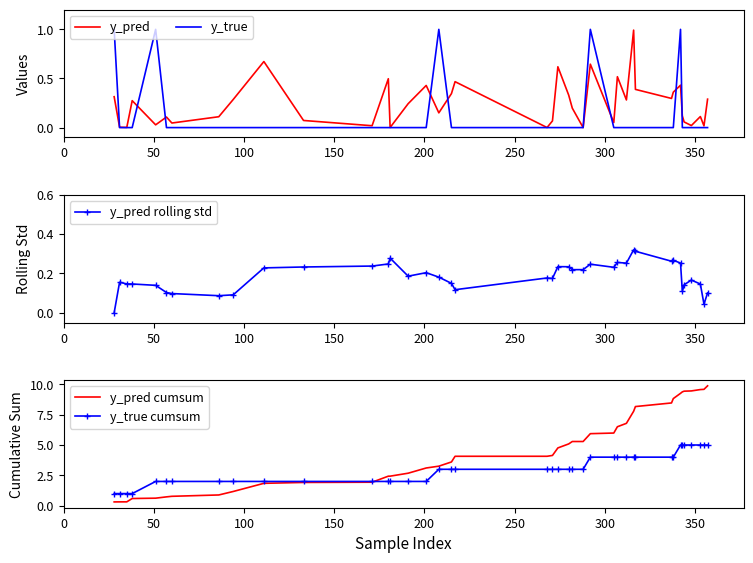

True or false: y_pred rolling std has more than 1 interior local peaks.

True